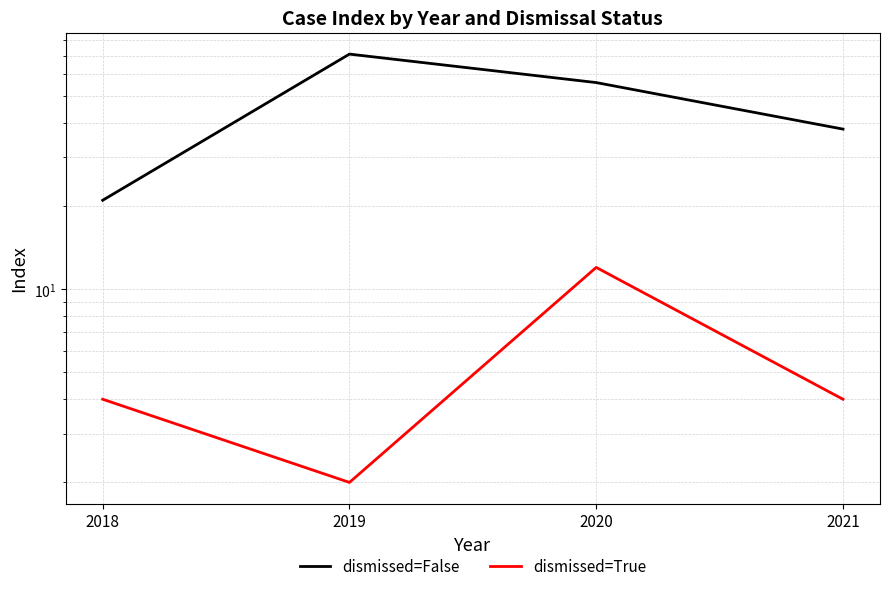

What is the average value of the dismissed=True series?

6